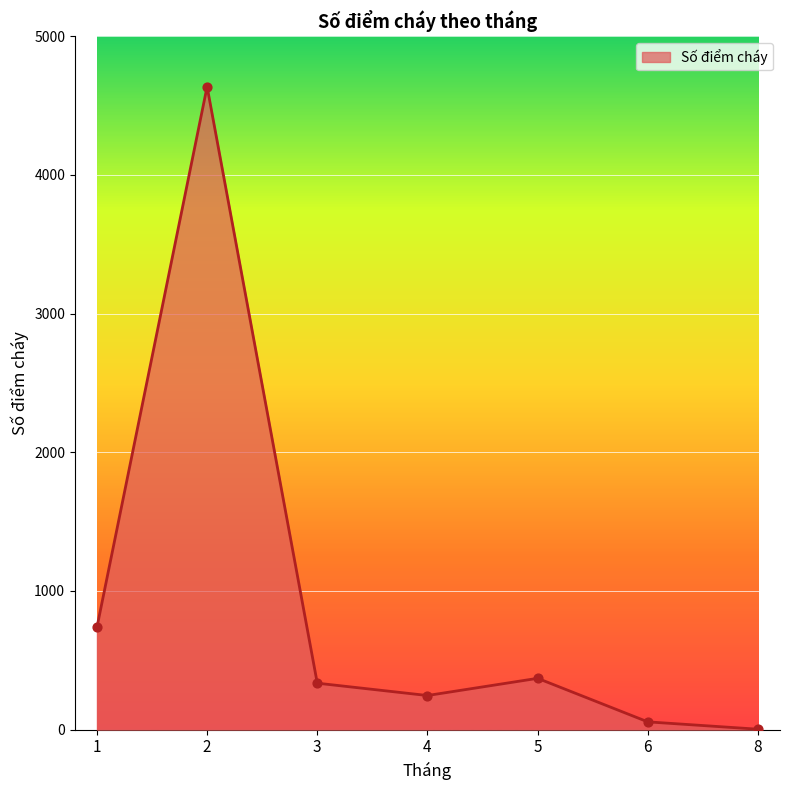

What is the change in value from 2 to 5?

-4267